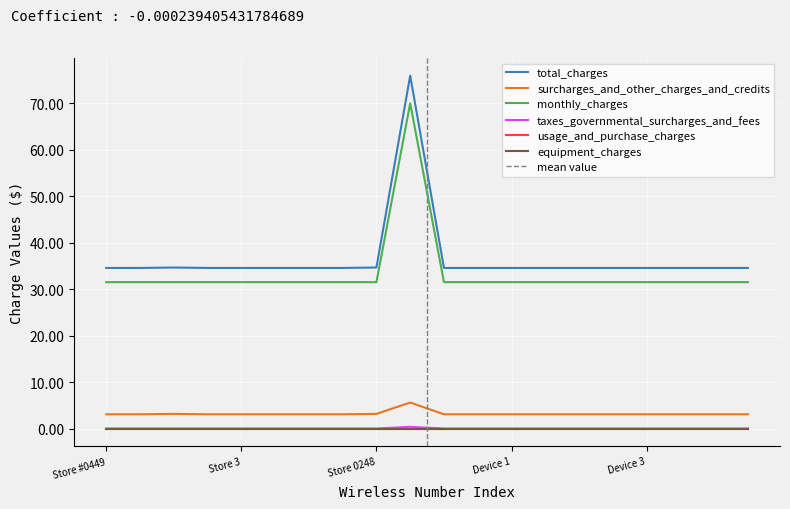

Is this an area chart (filled region under the line)?

No